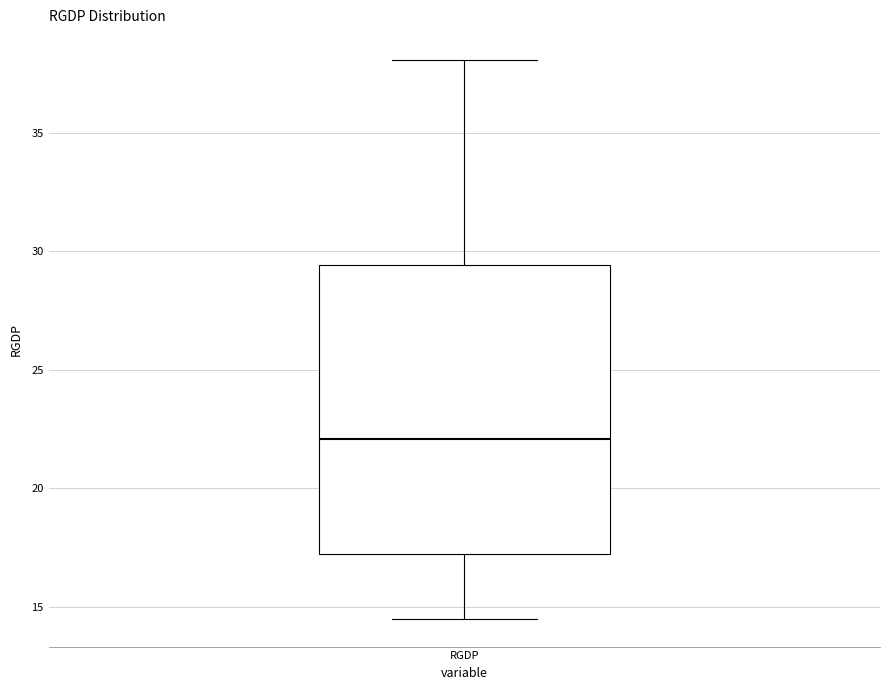

Read this box plot against the y-axis: the position of the median line, the range covered by the box, and the ends of both whiskers. The values are not printed on the chart, so give them approximately, as read against the axis.

median 22.0, box 17.0 to 29.5, whiskers 14.5 to 38.0